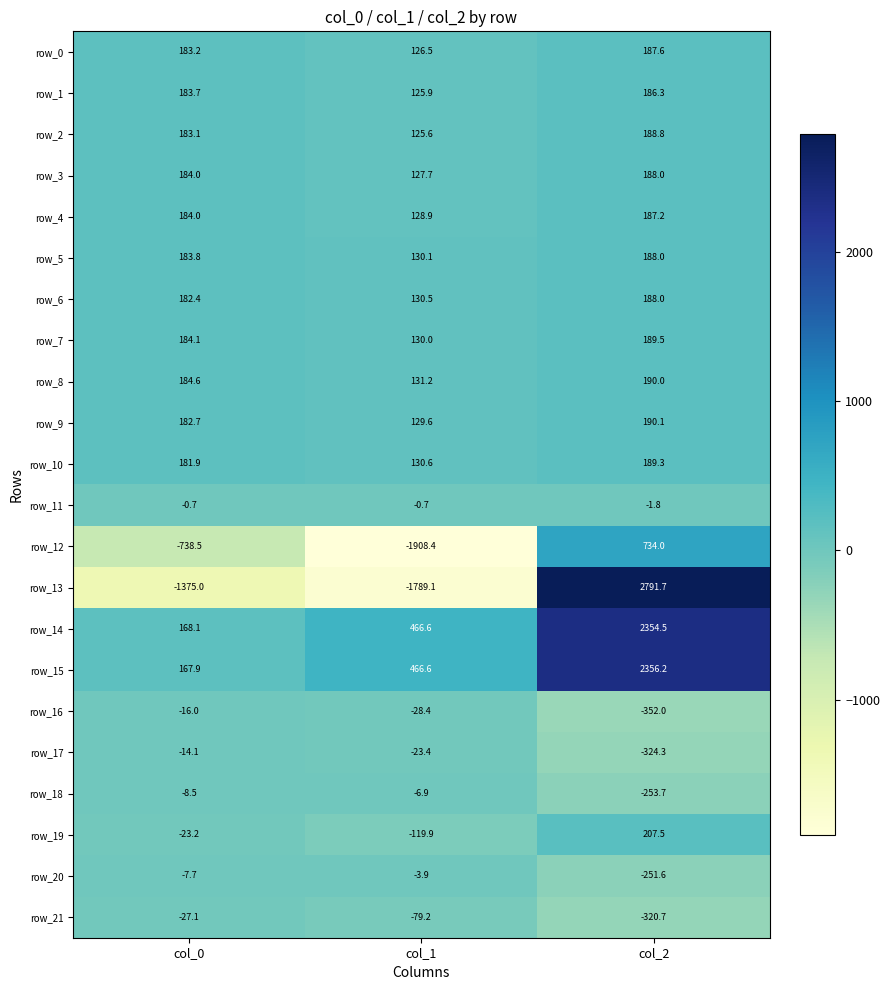

The row_18 series shows -253.7 at col_2. True or false?

True